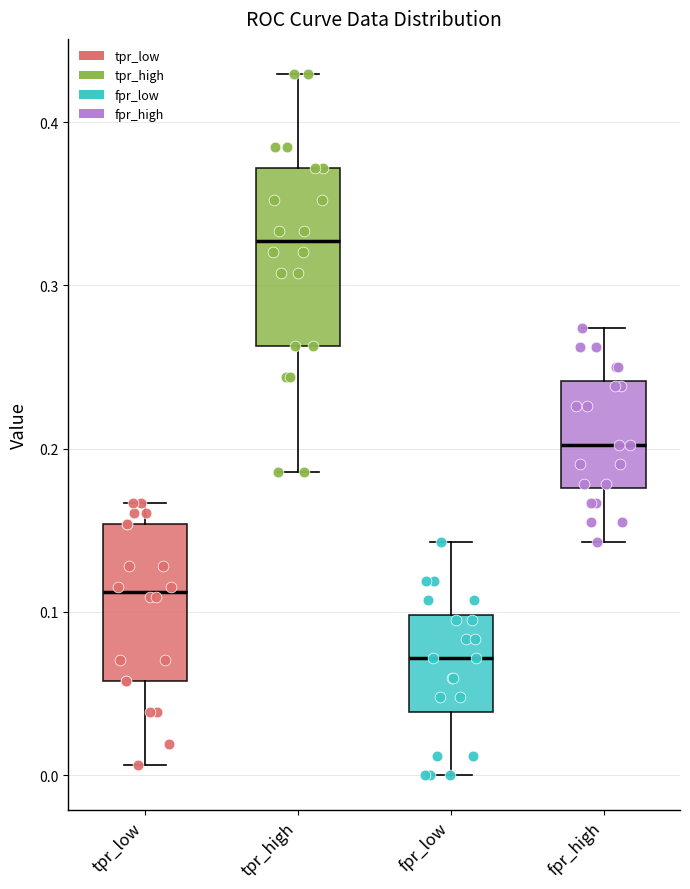

Reading left to right, transcribe this box plot: for each box, give where its median line is, the range the box spans, and where its two whiskers end, as read against the y-axis. The values are not printed on the chart, so give them approximately, as read against the axis.

tpr_low: median 0.11, box 0.06 to 0.15, whiskers 0.01 to 0.17
tpr_high: median 0.33, box 0.26 to 0.37, whiskers 0.19 to 0.43
fpr_low: median 0.07, box 0.04 to 0.10, whiskers 0.00 to 0.14
fpr_high: median 0.20, box 0.18 to 0.24, whiskers 0.14 to 0.27